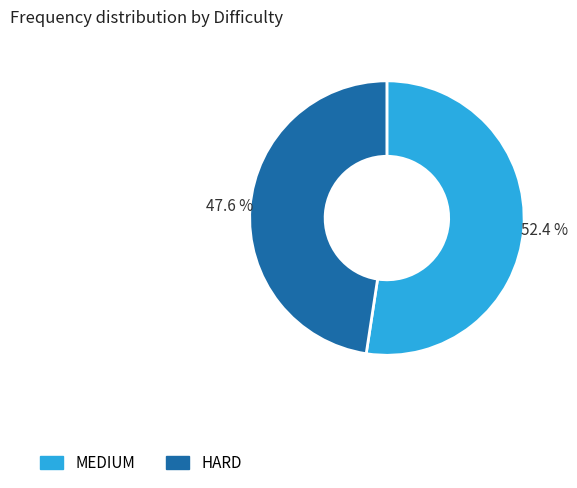

Is there a majority slice in this chart?

Yes